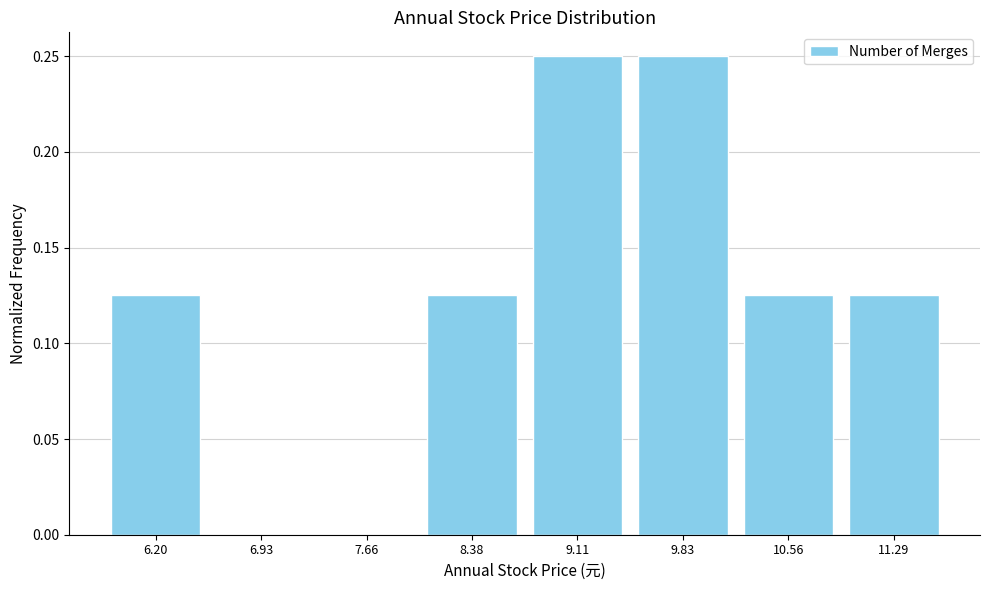

Reading left to right, list every bar in this chart as the range it spans on the x-axis followed by its height. Neither the bar edges nor the heights are printed on the chart, so give them approximately, as read against the axes.

5.8 to 6.6: 0.125
6.6 to 7.3: 0
7.3 to 8.0: 0
8.0 to 8.7: 0.125
8.7 to 9.5: 0.250
9.5 to 10.2: 0.250
10.2 to 10.9: 0.125
10.9 to 11.7: 0.125